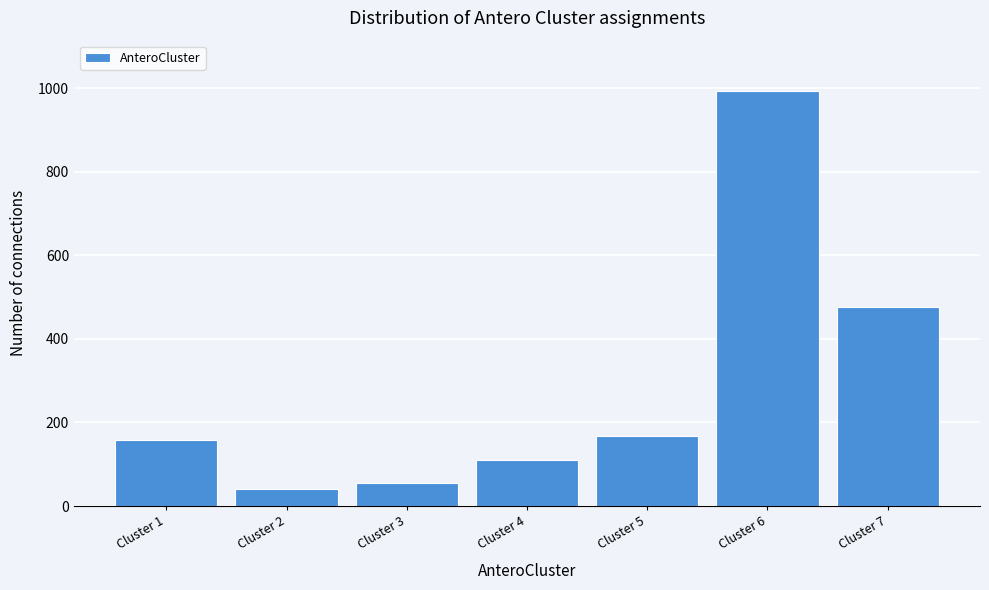

Reading left to right, list all the values displayed in this chart.

159	40	55	109	167	994	476